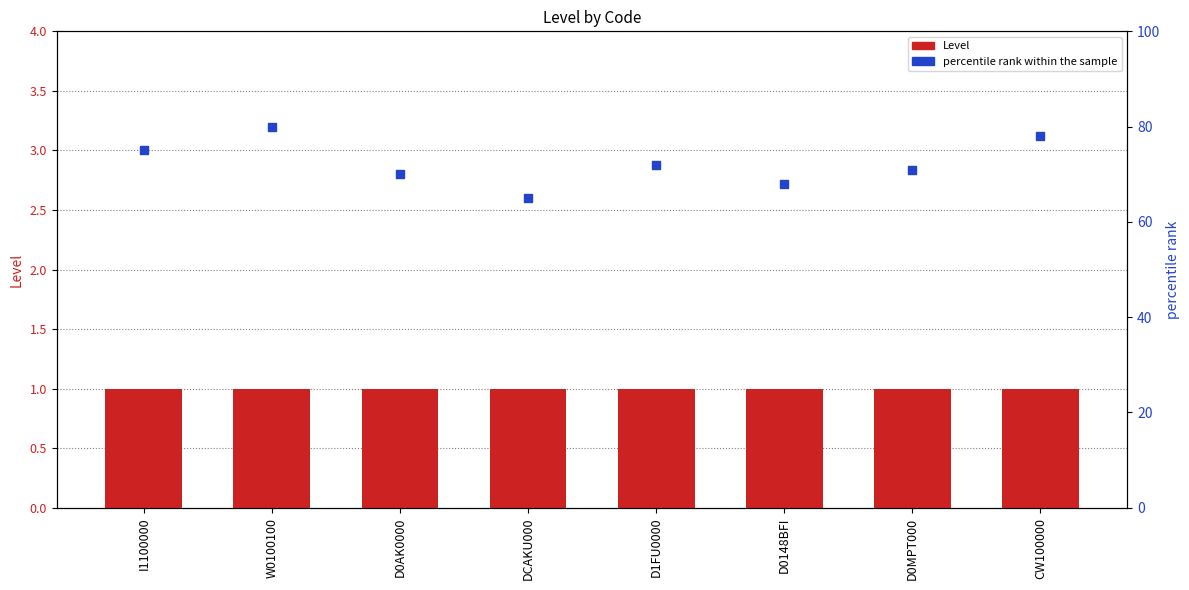

Which series has the widest spread of Y values?

percentile rank within the sample